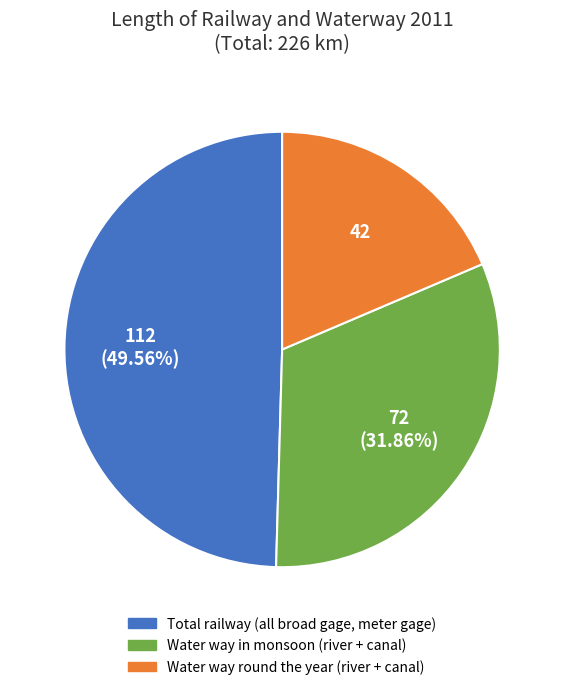

Does any single category account for the majority?

No